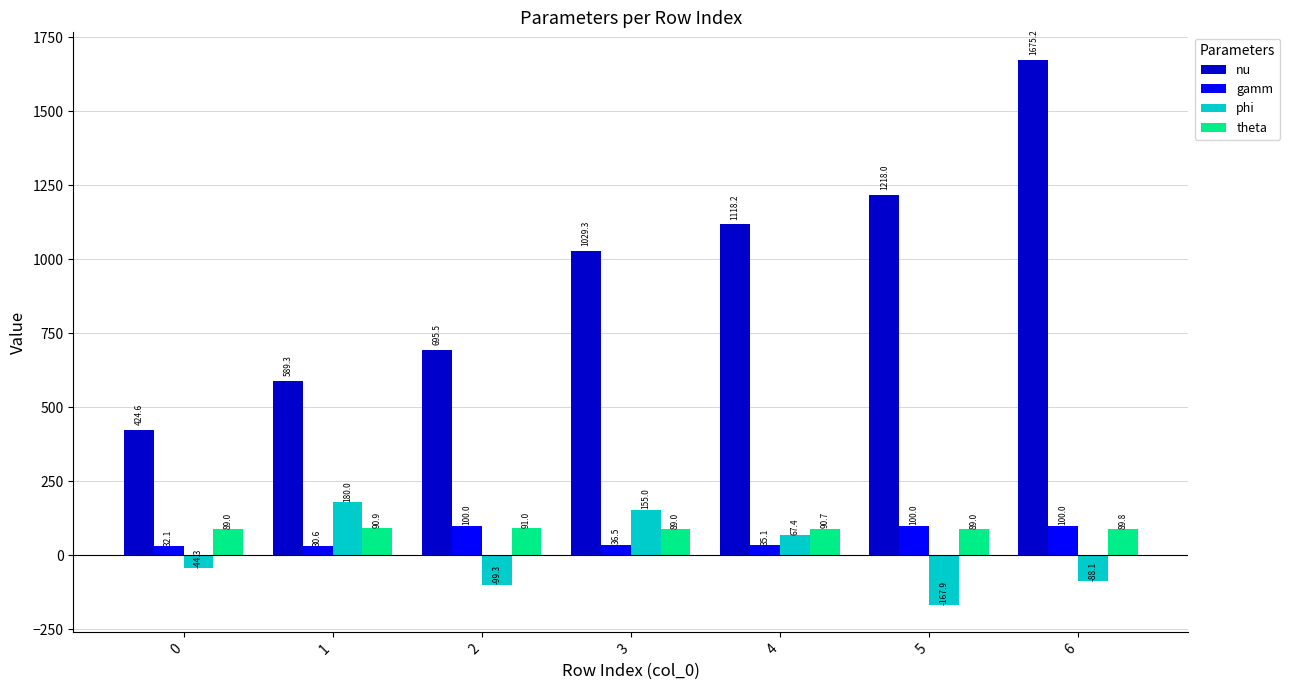

Which series changed the most between 3 and 5?

phi